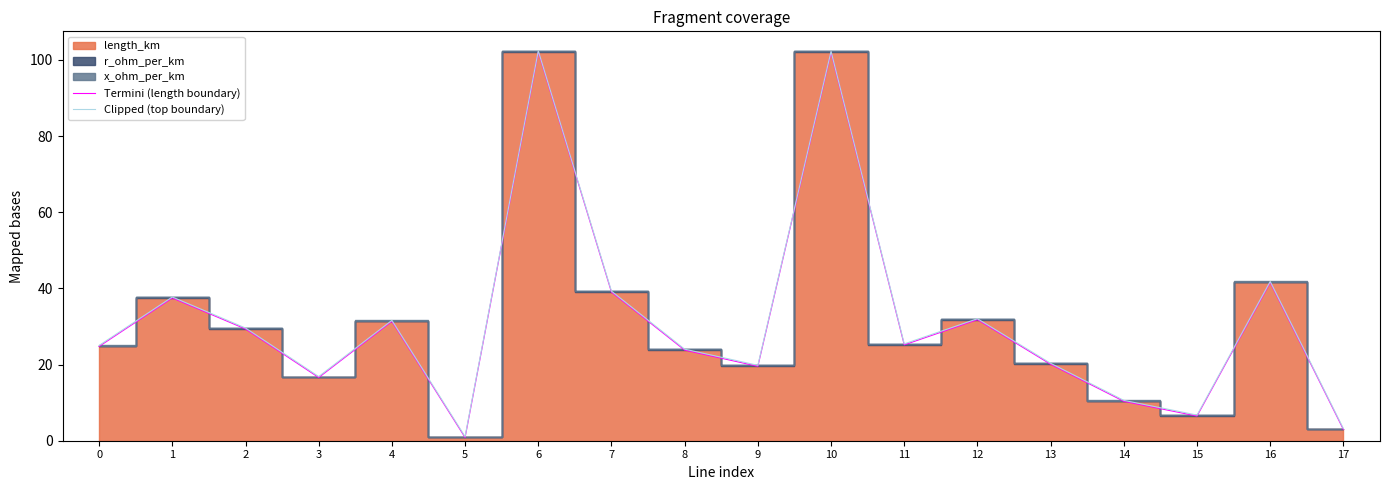

The value of Clipped (top boundary) at 11 is 25.4. True or false?

True